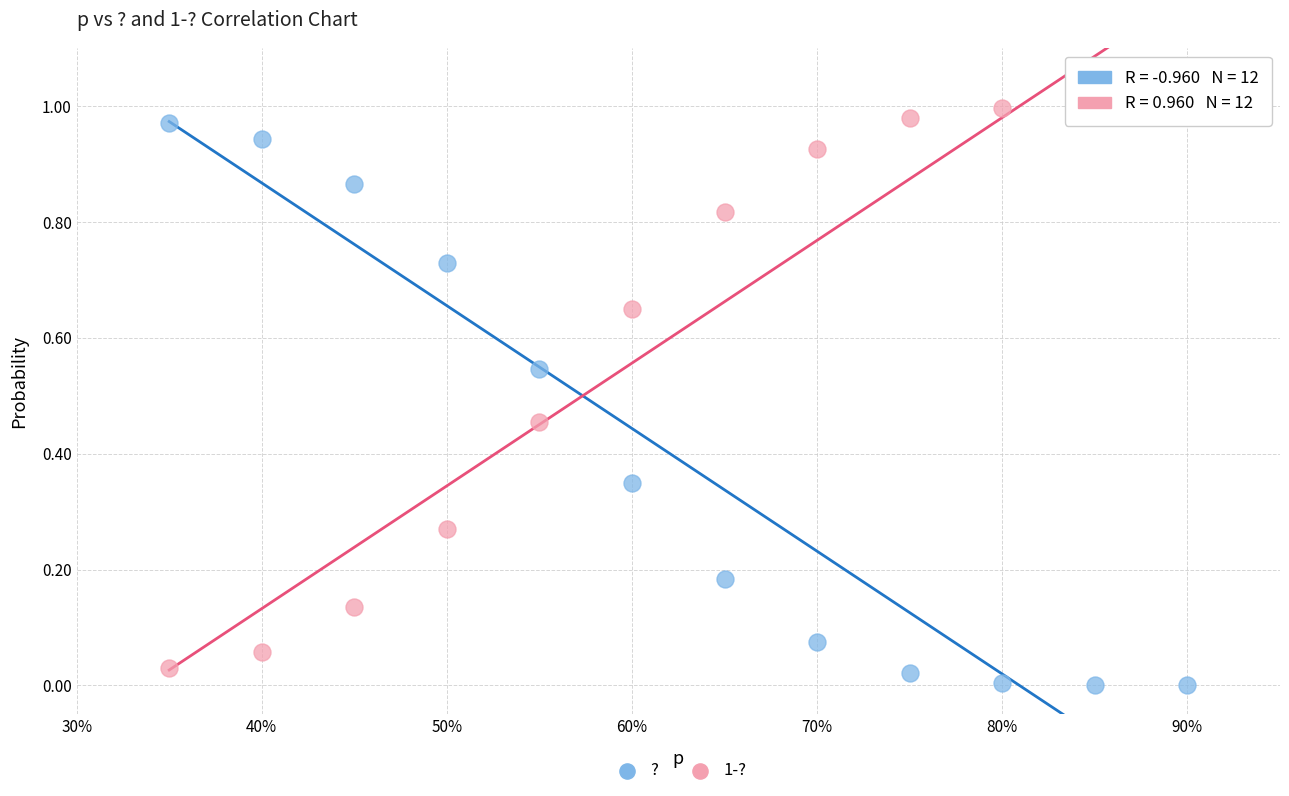

What are all the series names shown in the legend?

?, 1-?